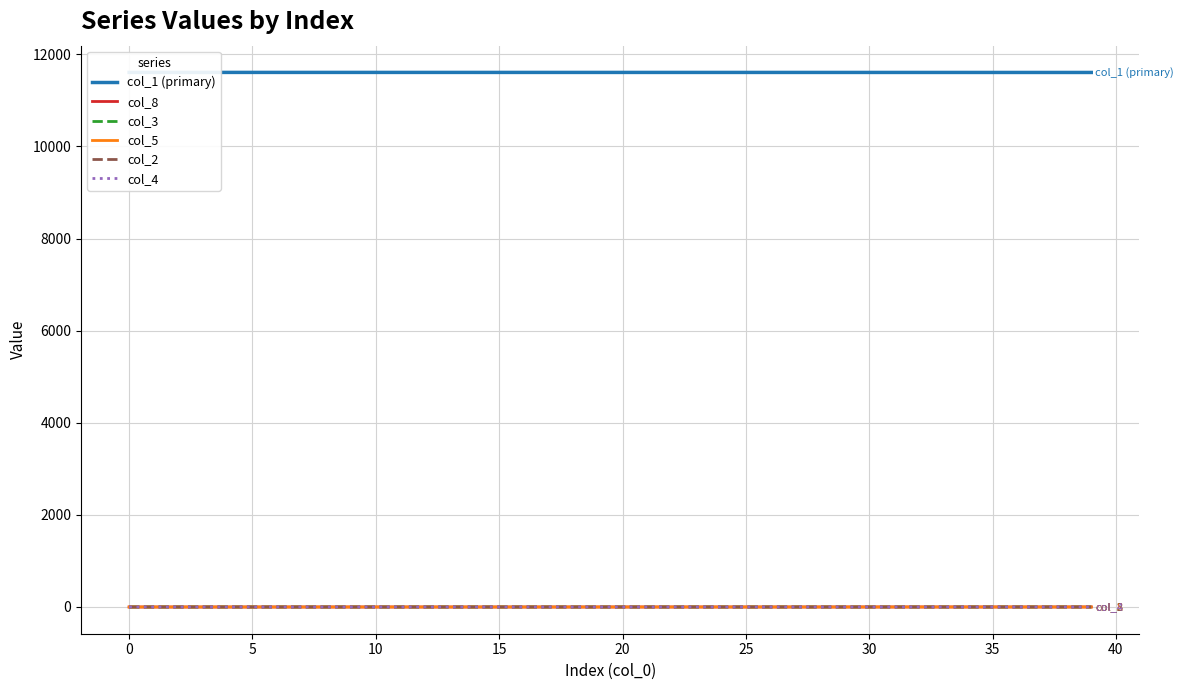

How many data points does each series have?

40